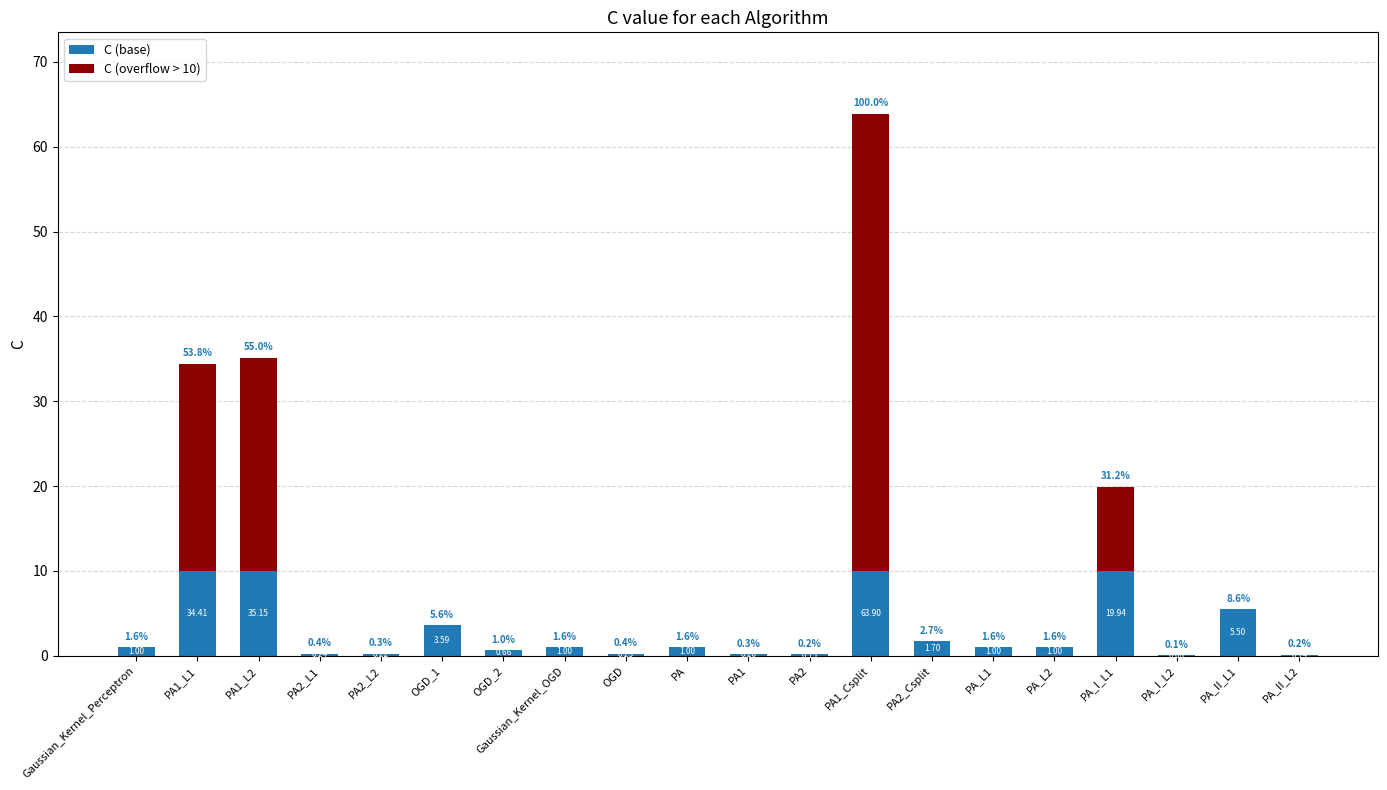

What is the sum of all C (base) values?

57.7